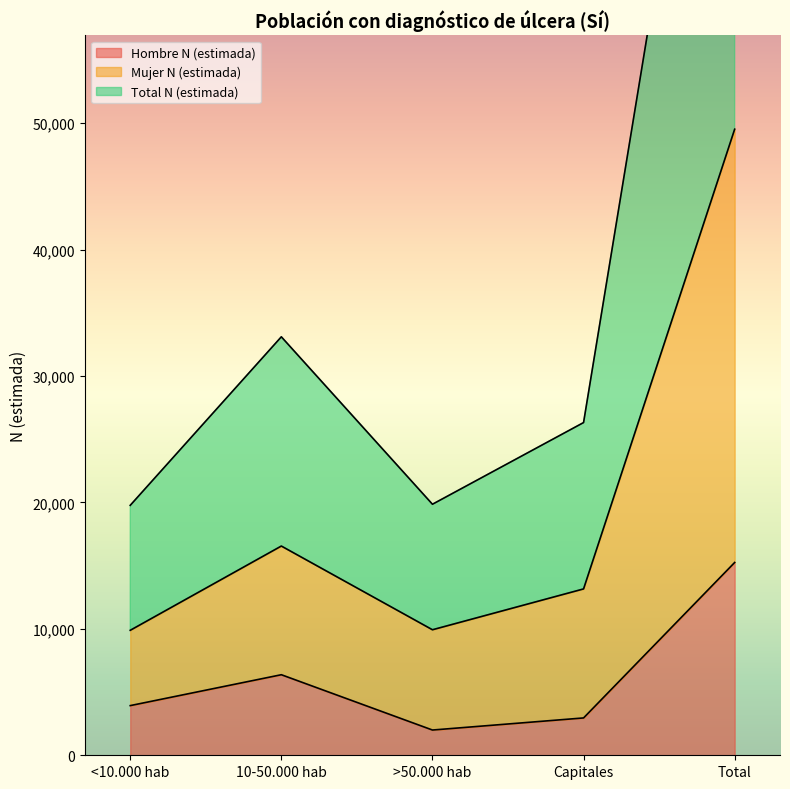

What are all the series names shown in the legend?

Hombre N (estimada), Mujer N (estimada), Total N (estimada)